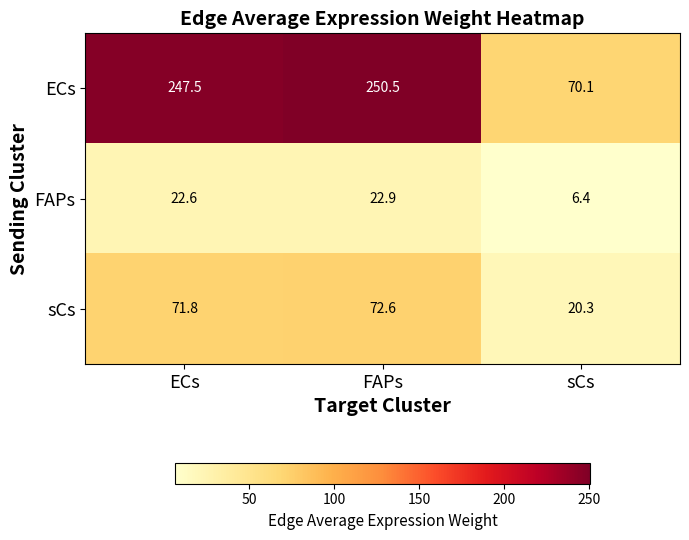

What is the greatest value displayed?

250.5